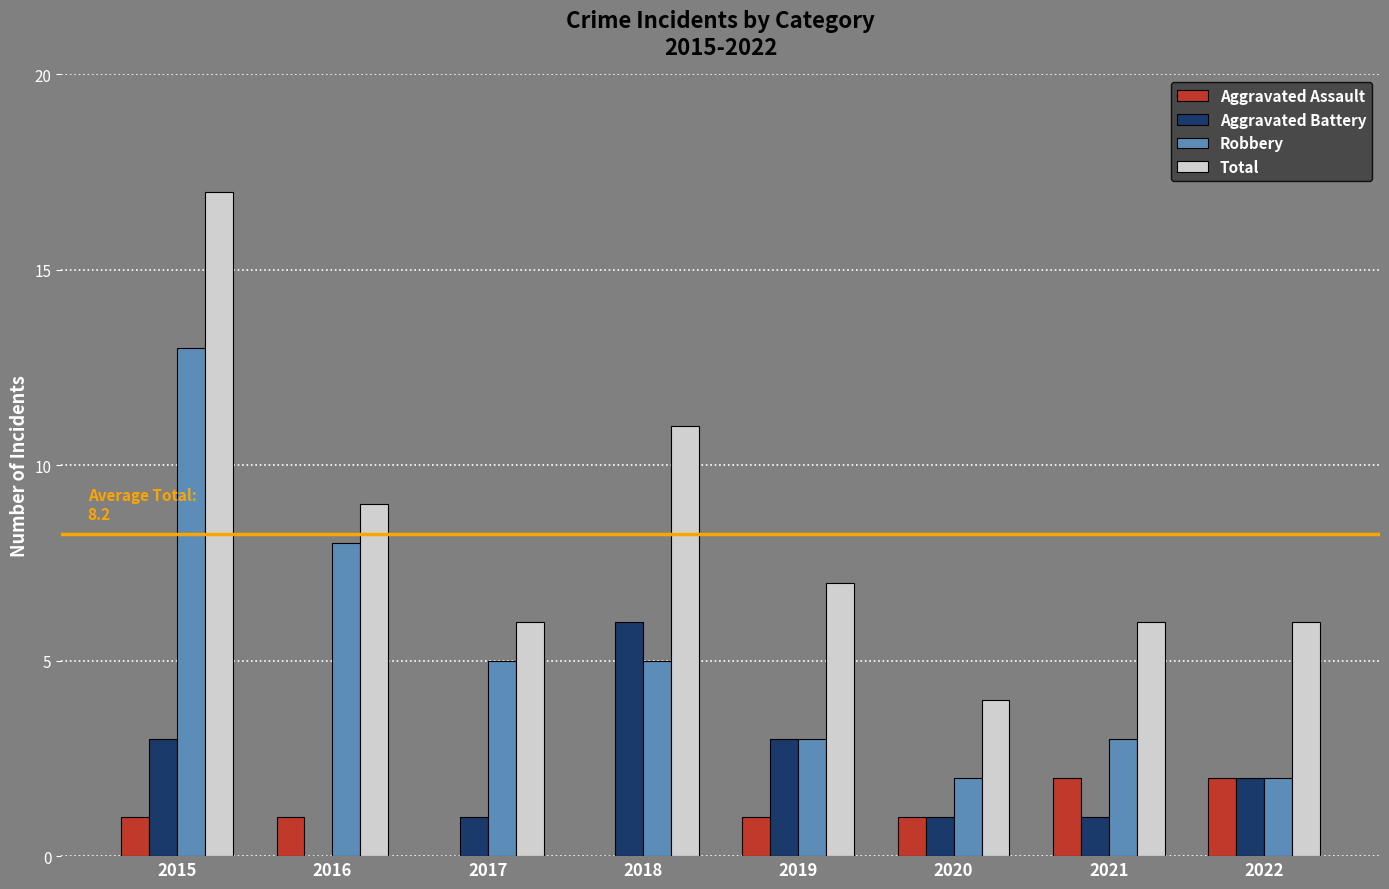

What is the total value across all series at 2015?

34